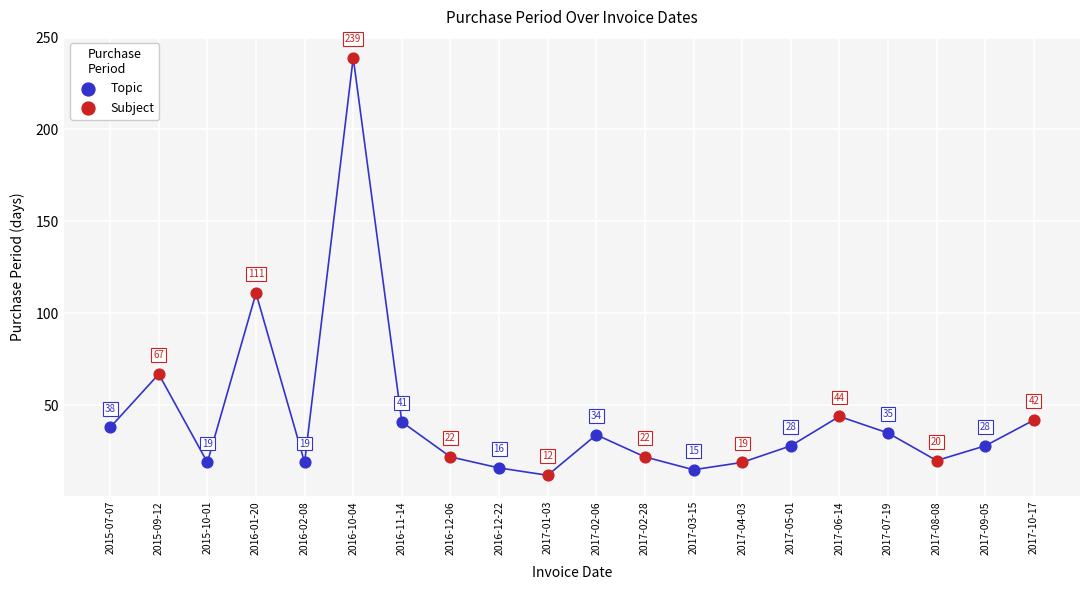

Which series contains the highest Y value?

Subject